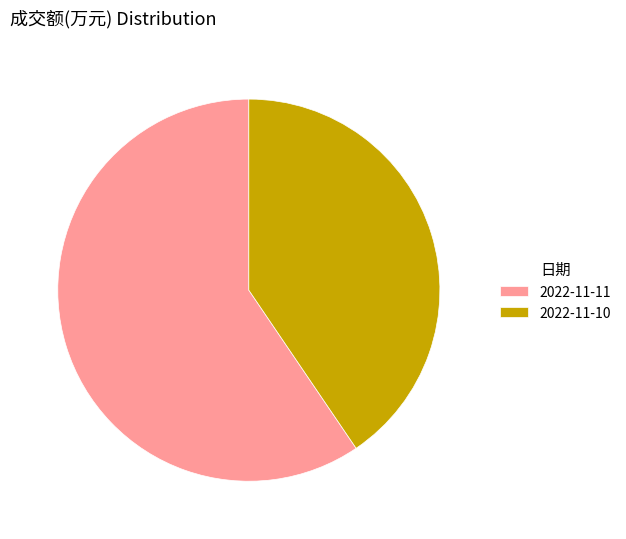

Approximately how many times larger is the value at 2022-11-11 compared to 2022-11-10?

1.5